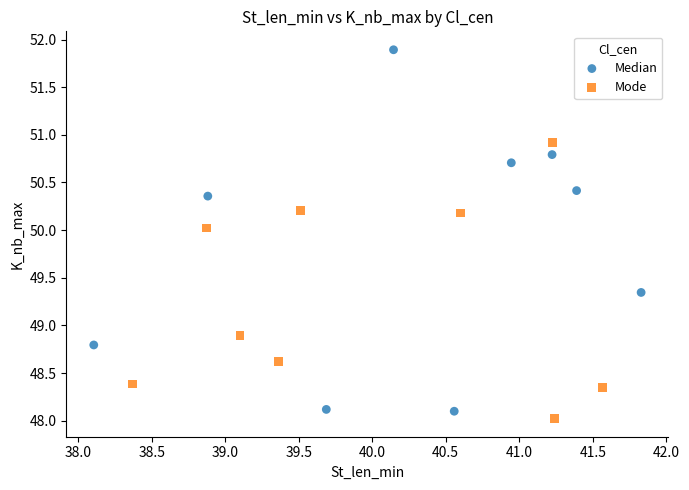

Which series has the widest spread of Y values?

Median